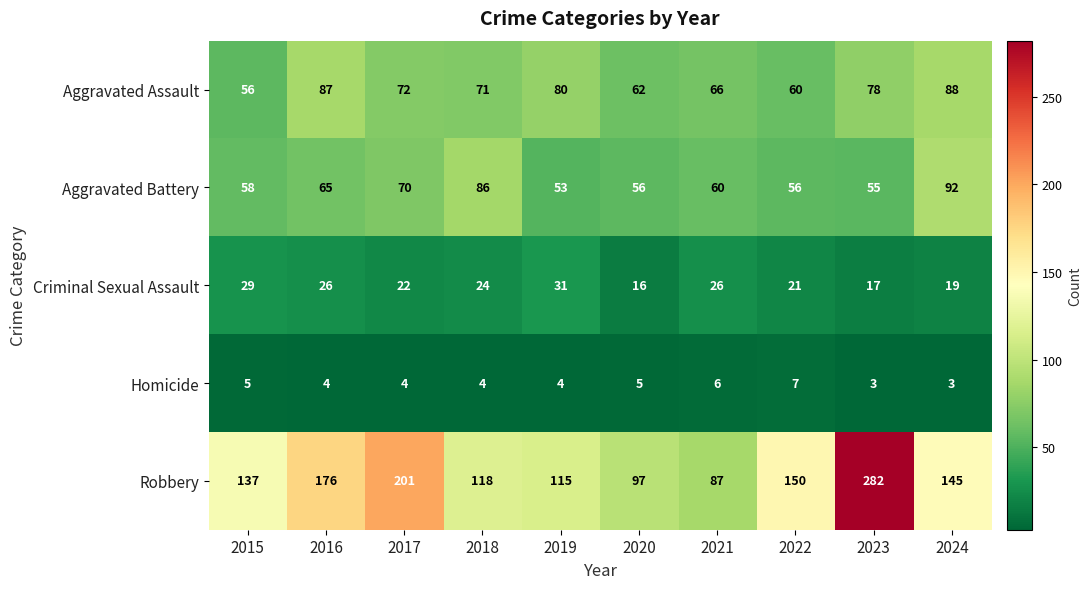

Count the number of categories in the chart.

10